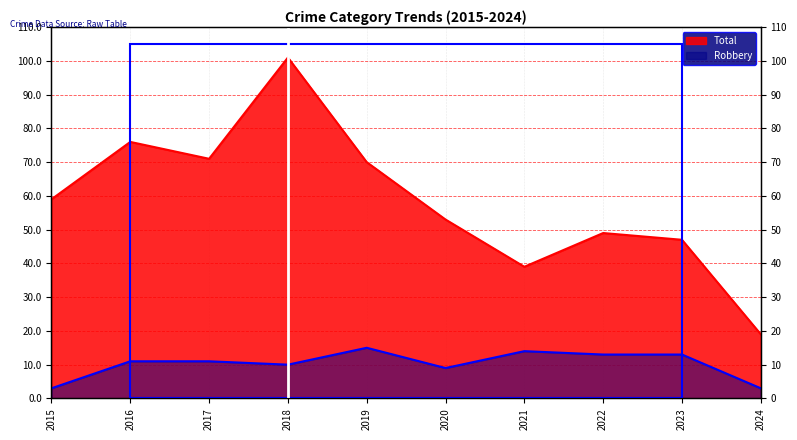

Where is Robbery nearest to the value 9?

2020